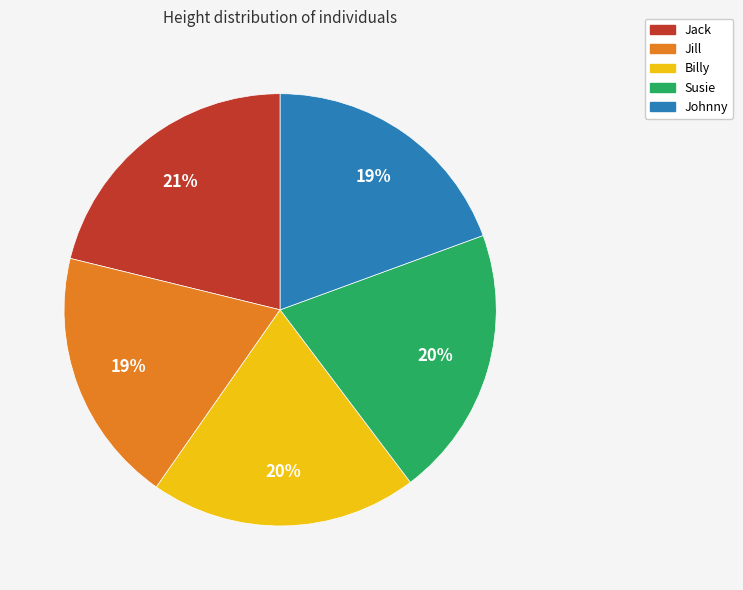

To the nearest percent, what portion does Jack represent?

21%